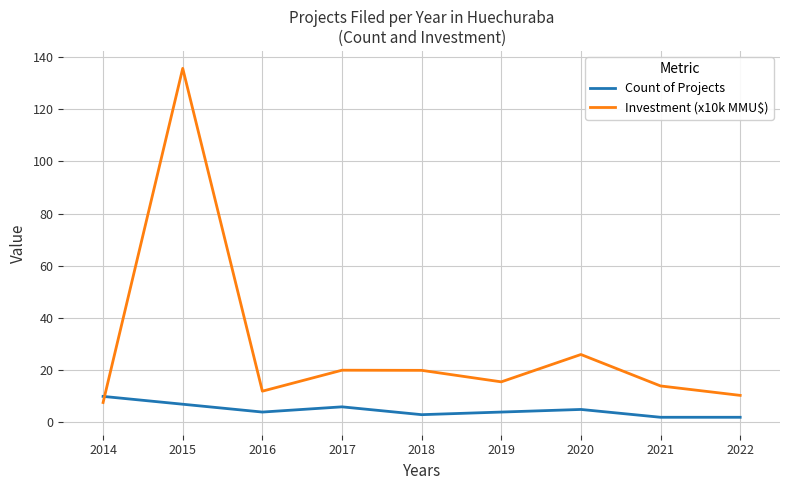

Which series has the widest spread of values?

Investment (x10k MMU$)